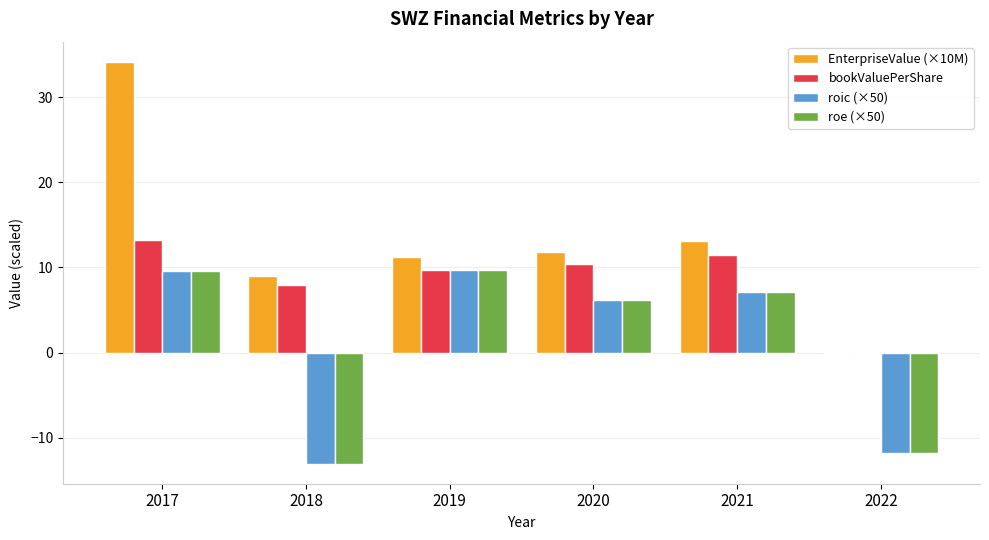

What is the sum of the EnterpriseValue (×10M) values at 2022 and 2021?

13.1